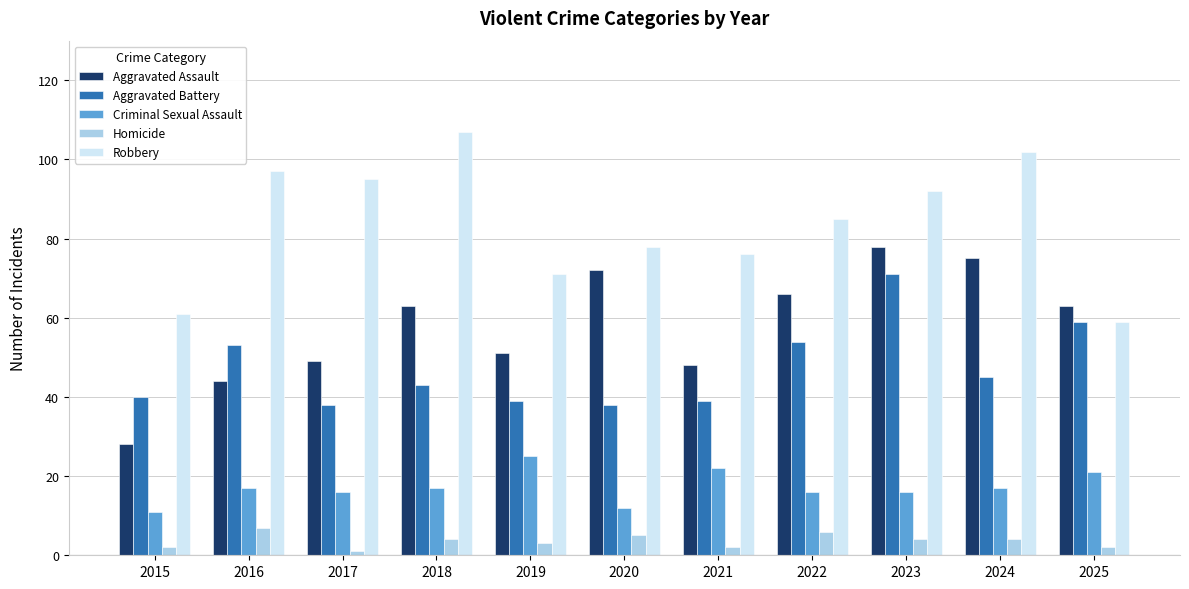

What are all the series names shown in the legend?

Aggravated Assault, Aggravated Battery, Criminal Sexual Assault, Homicide, Robbery